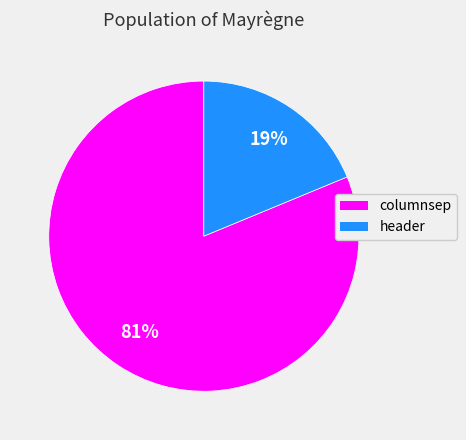

Approximately how many times larger is the value at columnsep compared to header?

4.3